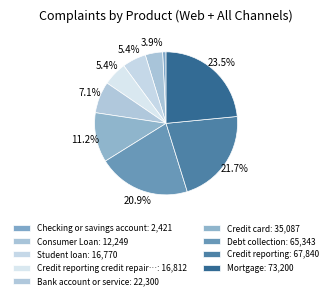

How many slices are in this pie chart?

9